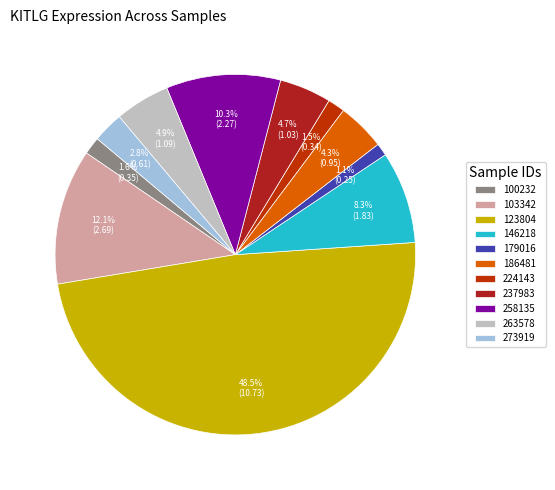

What is the largest slice in the pie chart?

123804